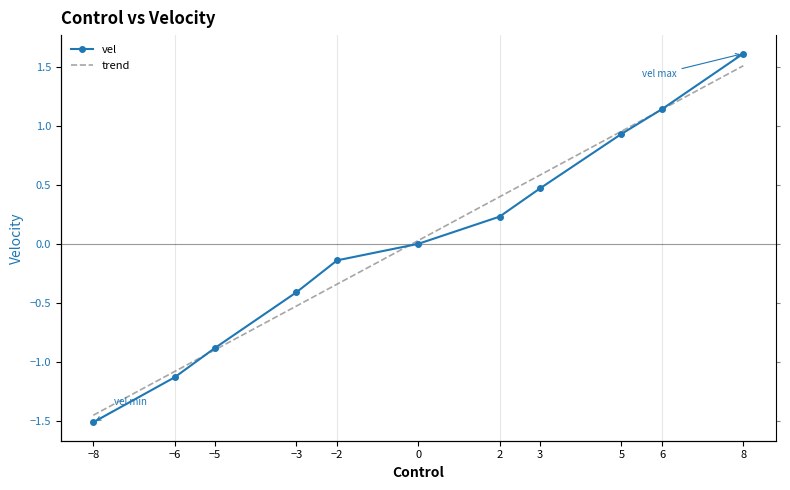

What is the maximum value shown in the chart?

1.6